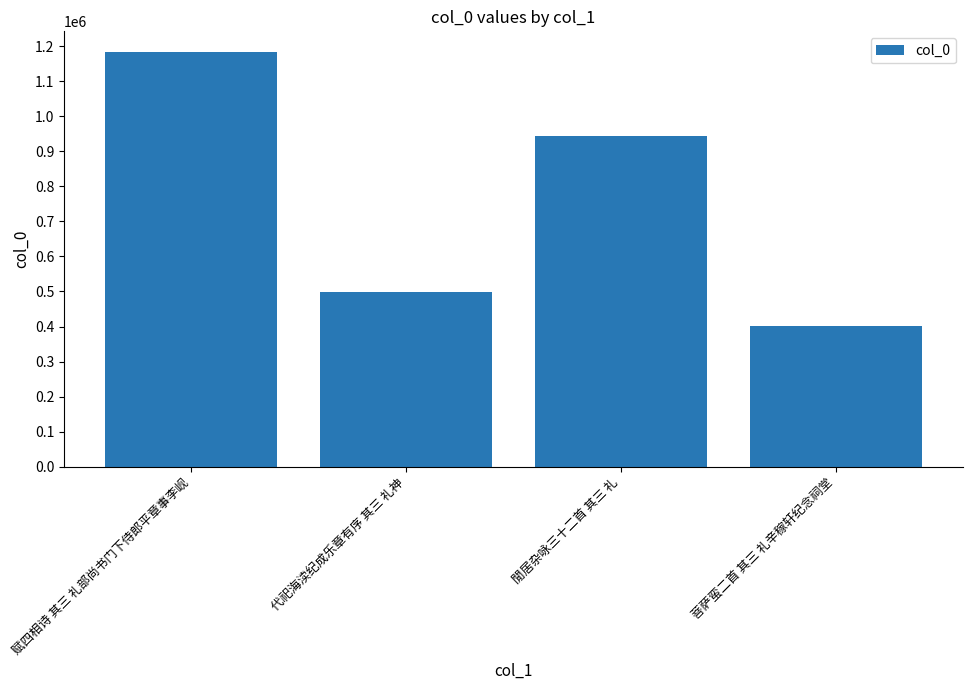

Rank the categories by value from lowest to highest.

菩萨蛮二首 其三 礼辛稼轩纪念祠堂, 代祀海渎纪成乐章有序 其三 礼神, 閒居杂咏三十二首 其三 礼, 赋四相诗 其三 礼部尚书门下侍郎平章事李岘